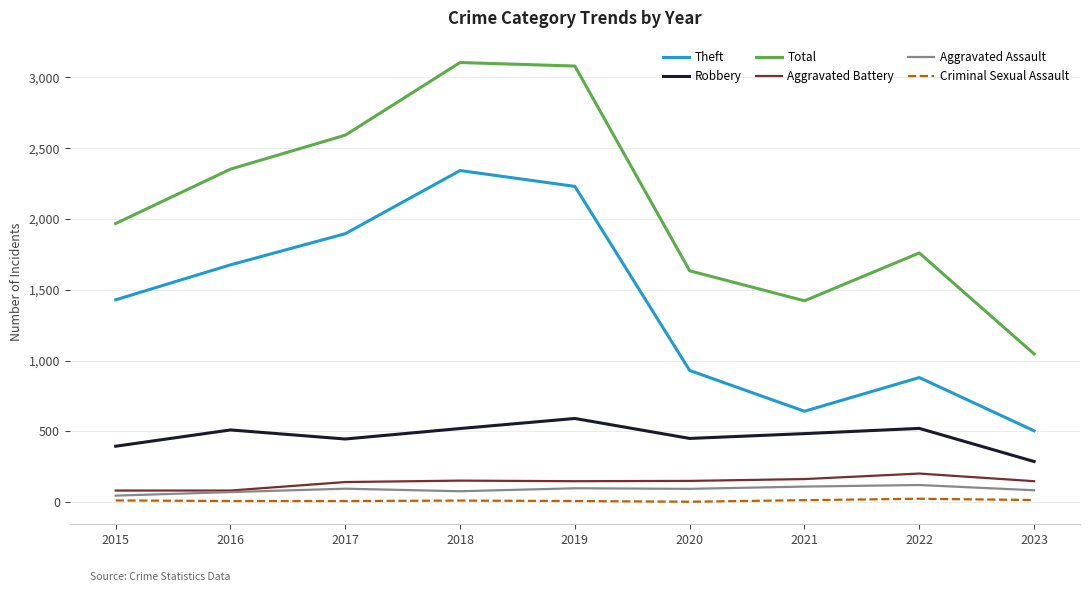

Between 2019 and 2022, which series saw the biggest shift?

Theft